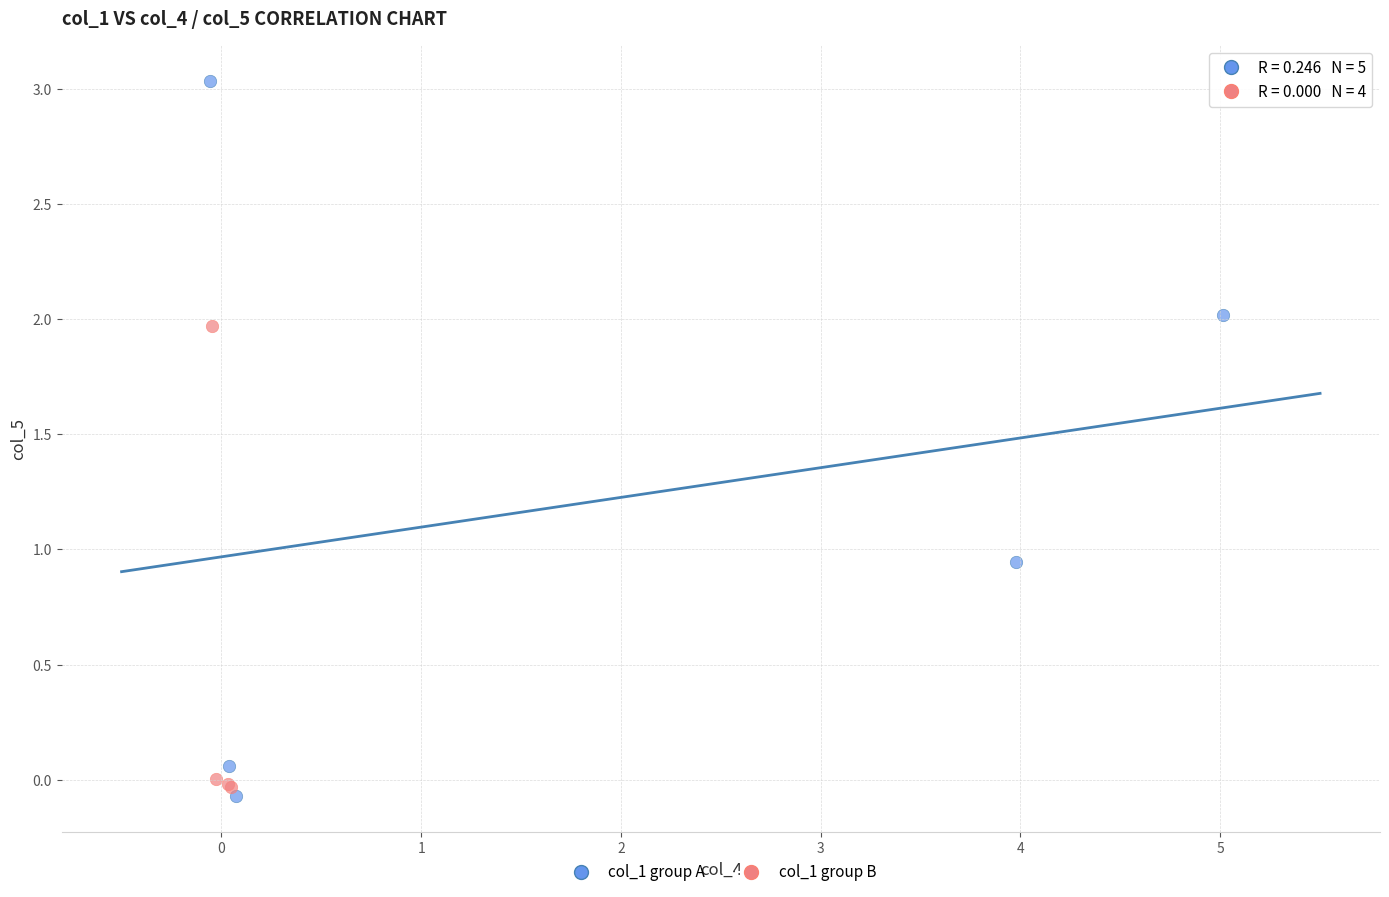

Which series has the largest Y range (max minus min)?

col_1 group A